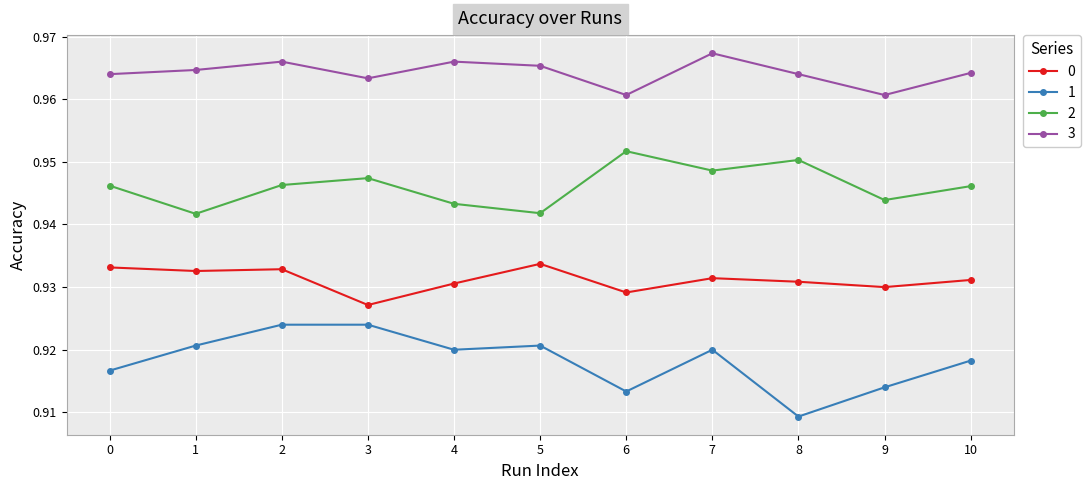

Is the value of 2 at 3 greater than the value of 0 at 8?

Yes